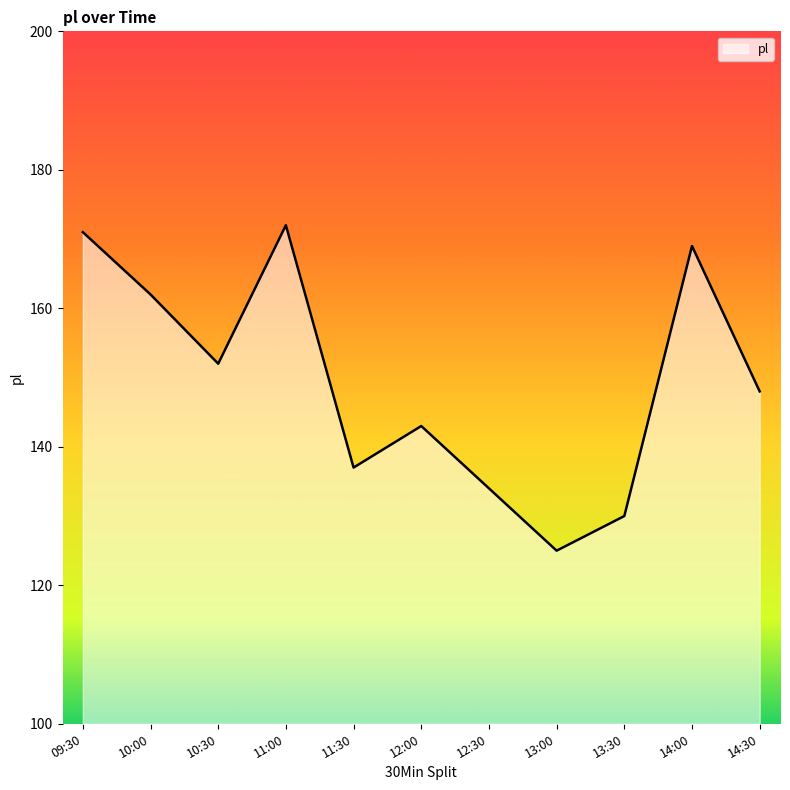

Reading right to left, extract all data points from this chart.

14:30=148	14:00=169	13:30=130	13:00=125	12:30=134	12:00=143	11:30=137	11:00=172	10:30=152	10:00=162	09:30=171